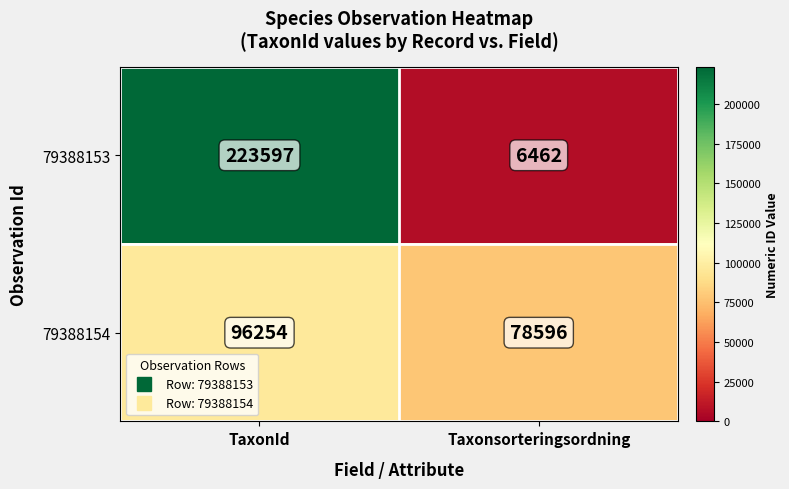

Read the 79388153 value at Taxonsorteringsordning, to the nearest 100.

6500